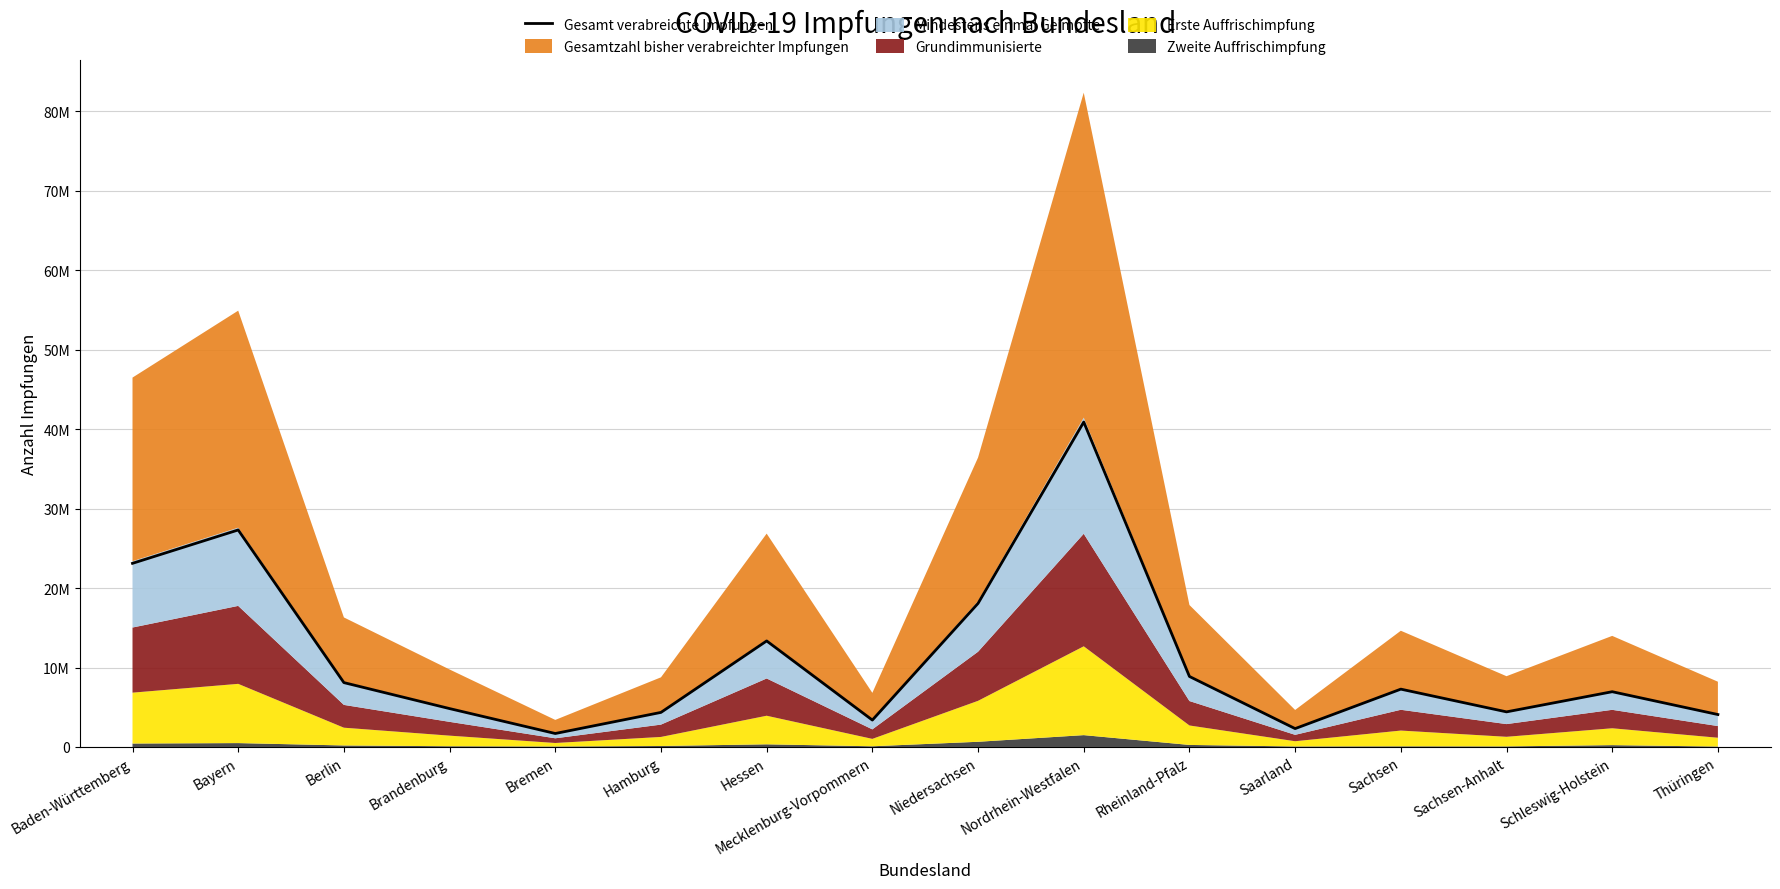

What is the smallest value displayed?

1695389